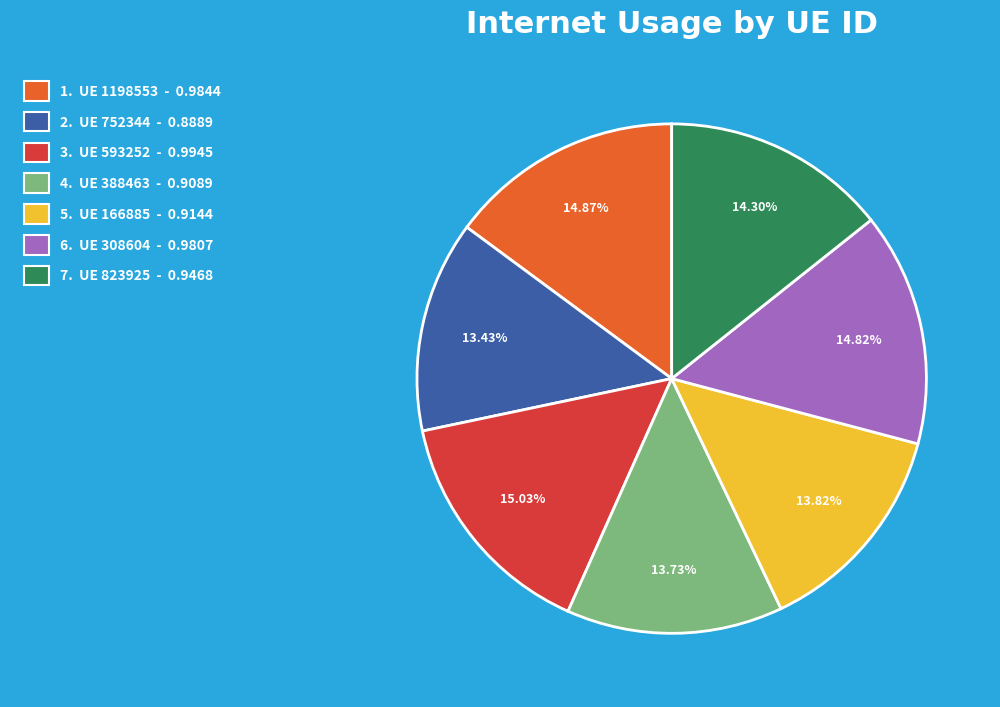

Does any single category account for the majority?

No